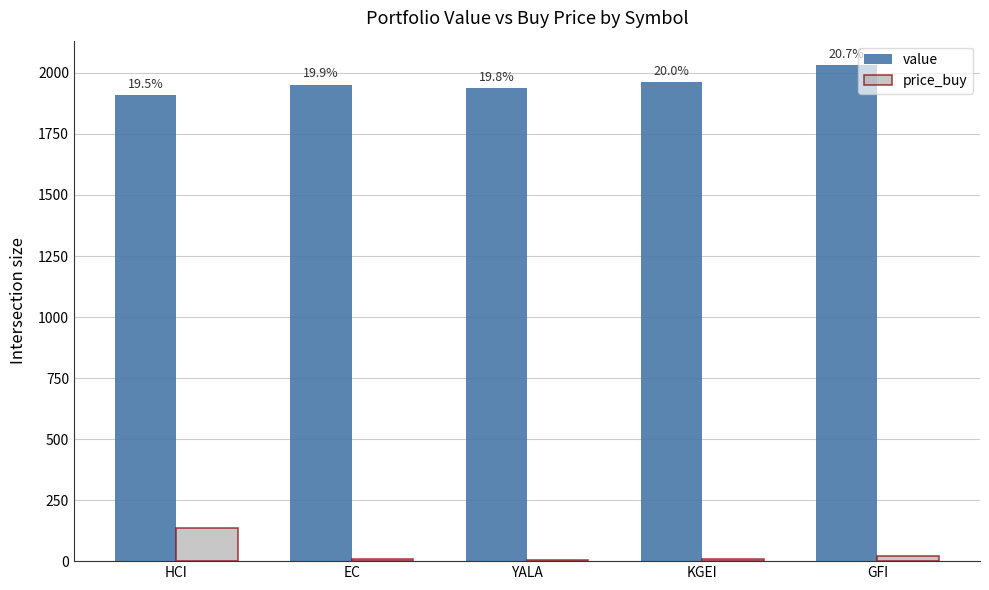

At how many categories does at least one series exceed 458?

5